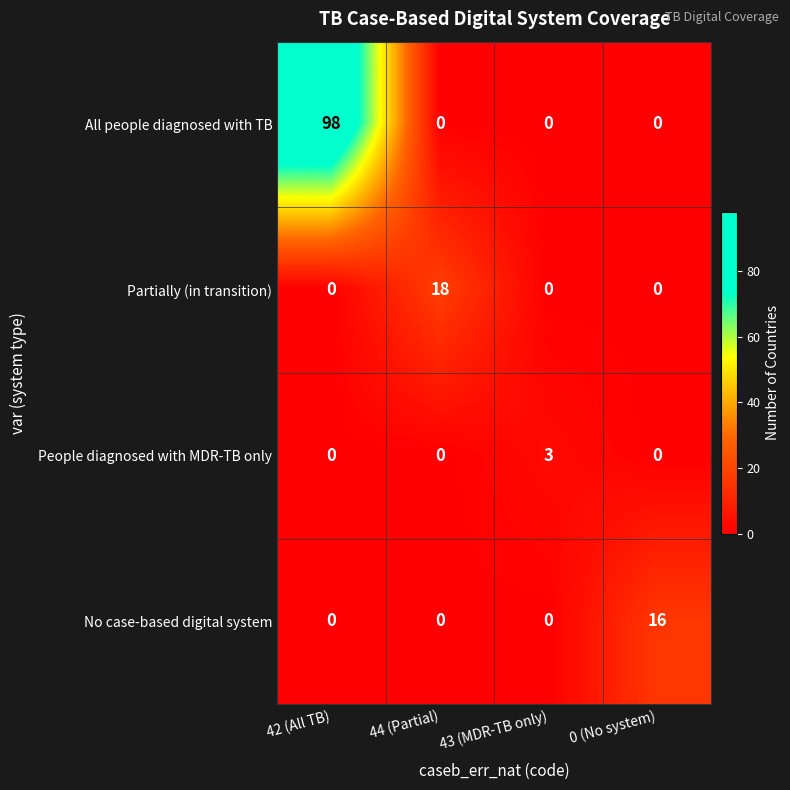

What is the total value across all series at 44 (Partial)?

18